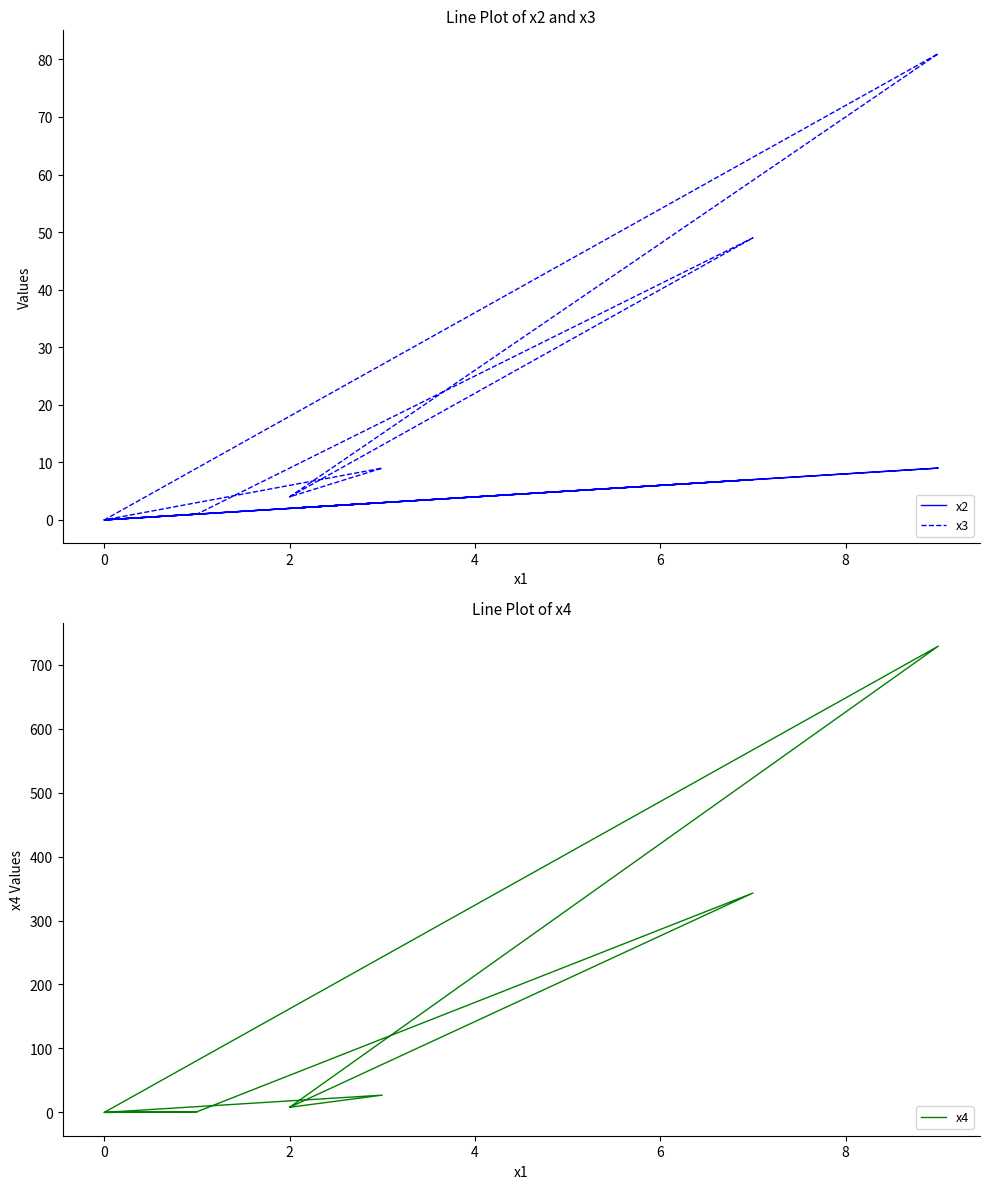

Is the value of x2 at 10 greater than the value of x3 at 6?

No